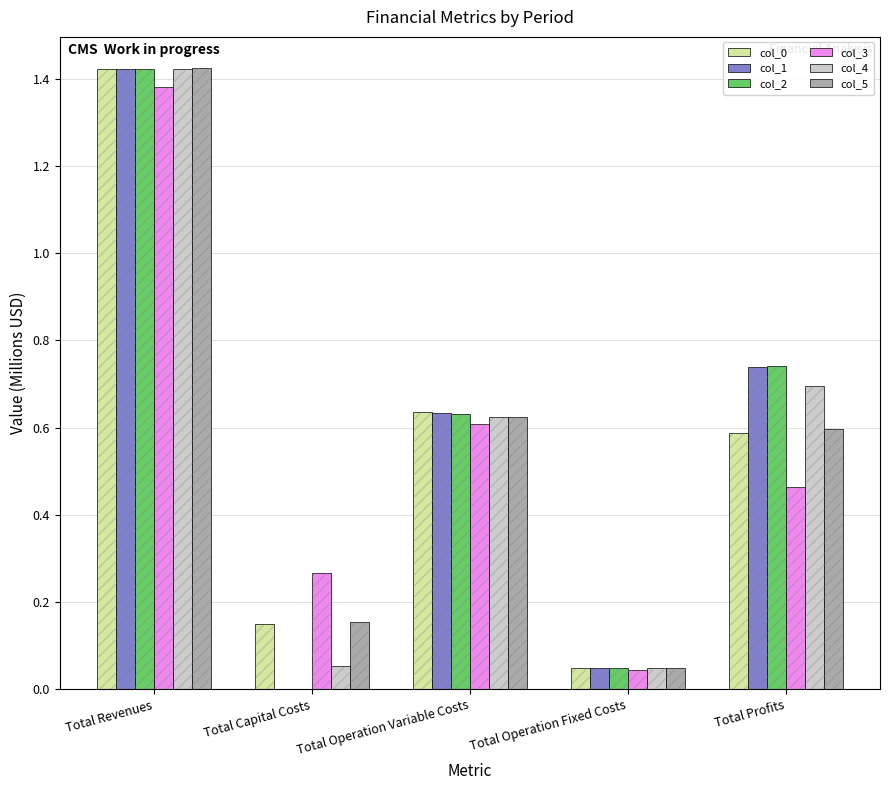

Which category has the lowest value across all series?

Total Capital Costs